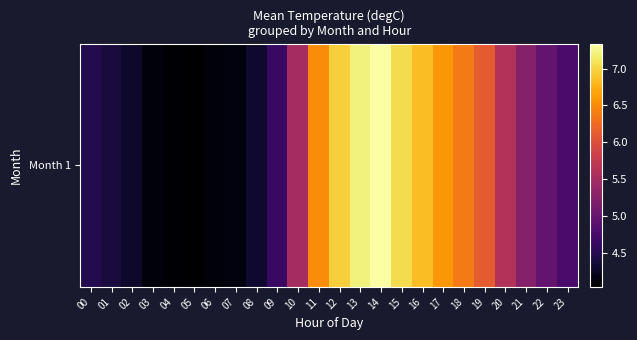

Reading left to right, transcribe all the data shown in this chart.

00=4.5	01=4.4	02=4.3	03=4.1	04=4.1	05=4.0	06=4.1	07=4.1	08=4.3	09=4.6	10=5.5	11=6.5	12=7.0	13=7.2	14=7.3	15=7.1	16=6.8	17=6.6	18=6.4	19=6.1	20=5.6	21=5.2	22=5.0	23=4.8